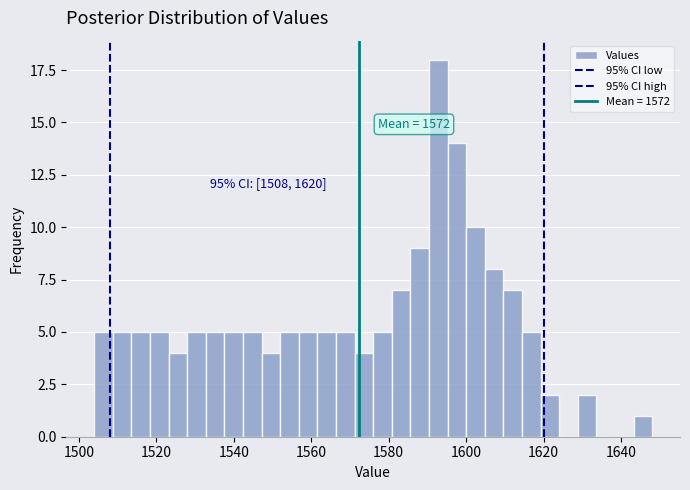

Around what value on the x-axis is the tallest bar? Give the approximate position of its centre, as read against the axis.

1592